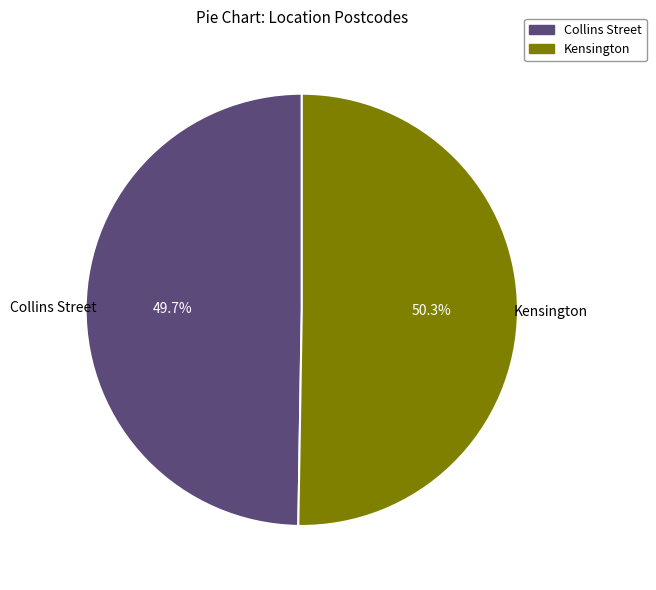

Which slice represents more than half of the pie?

Kensington